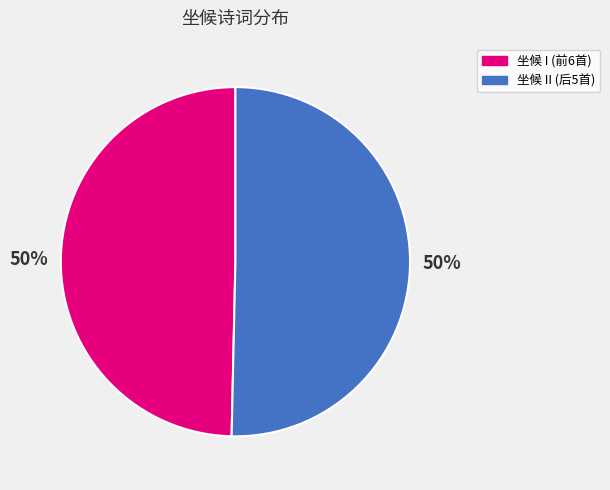

To the nearest percent, what is the average slice percentage?

50%